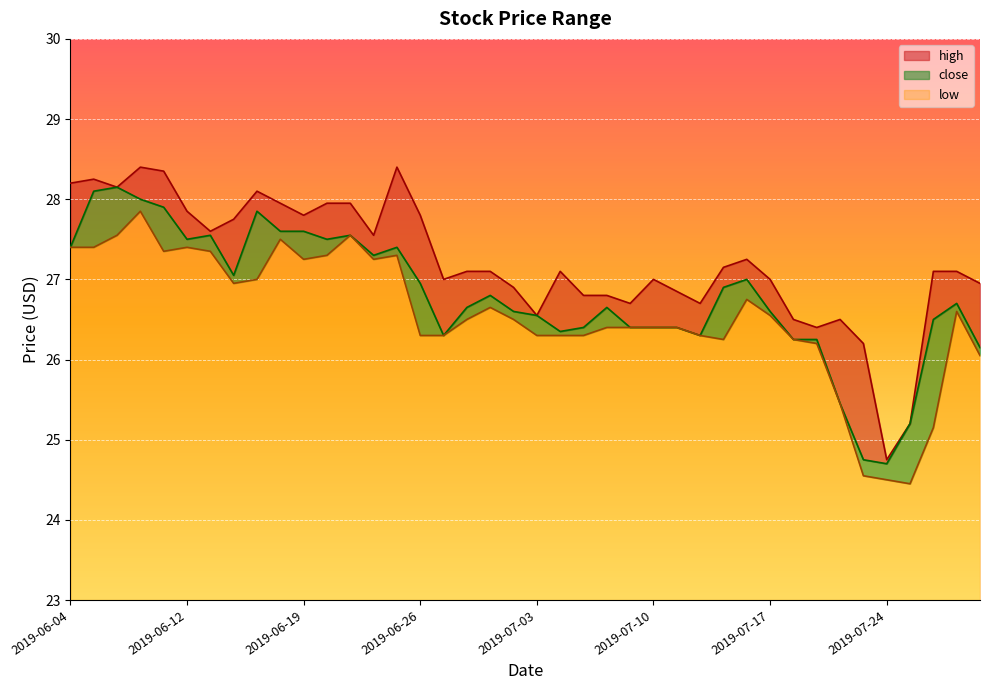

What position from the left is 2019-06-04?

1